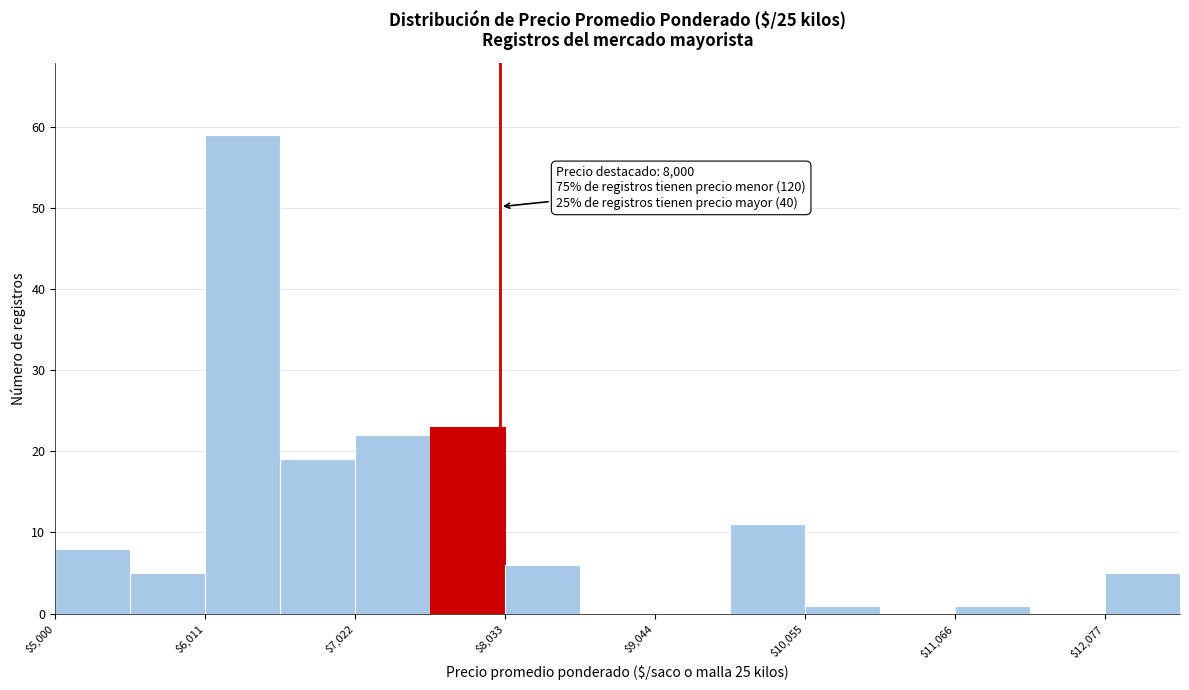

Read against the x-axis, roughly where is the centre of the tallest bar?

6200